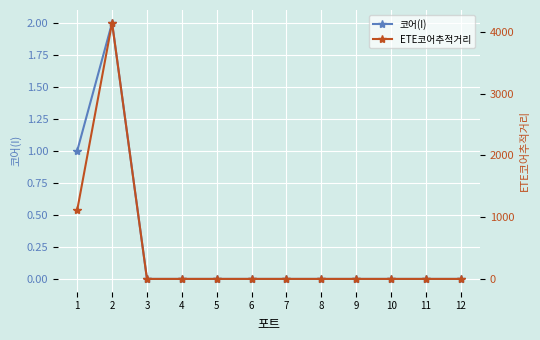

Does the chart display data point markers on the line(s)?

Yes